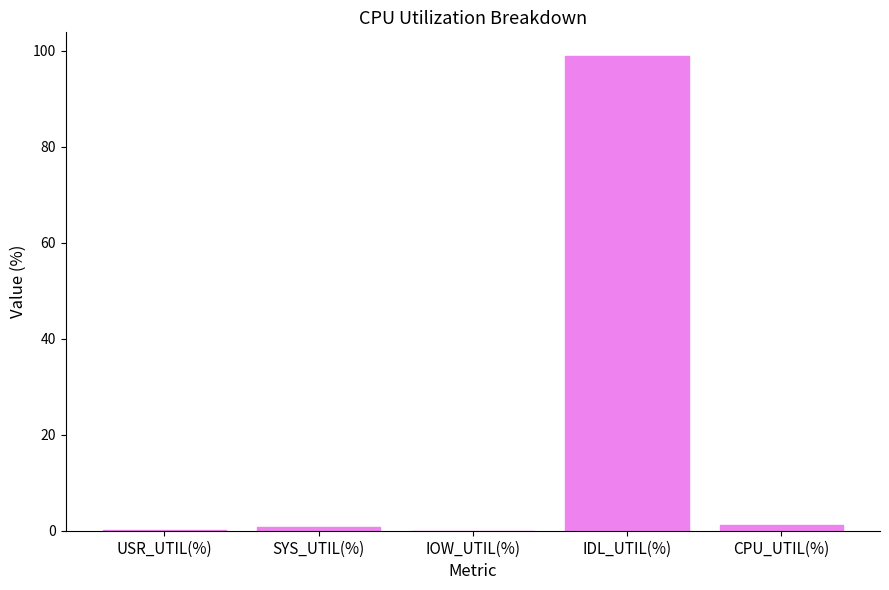

Is it true that the value at CPU_UTIL(%) is 1.1?

True